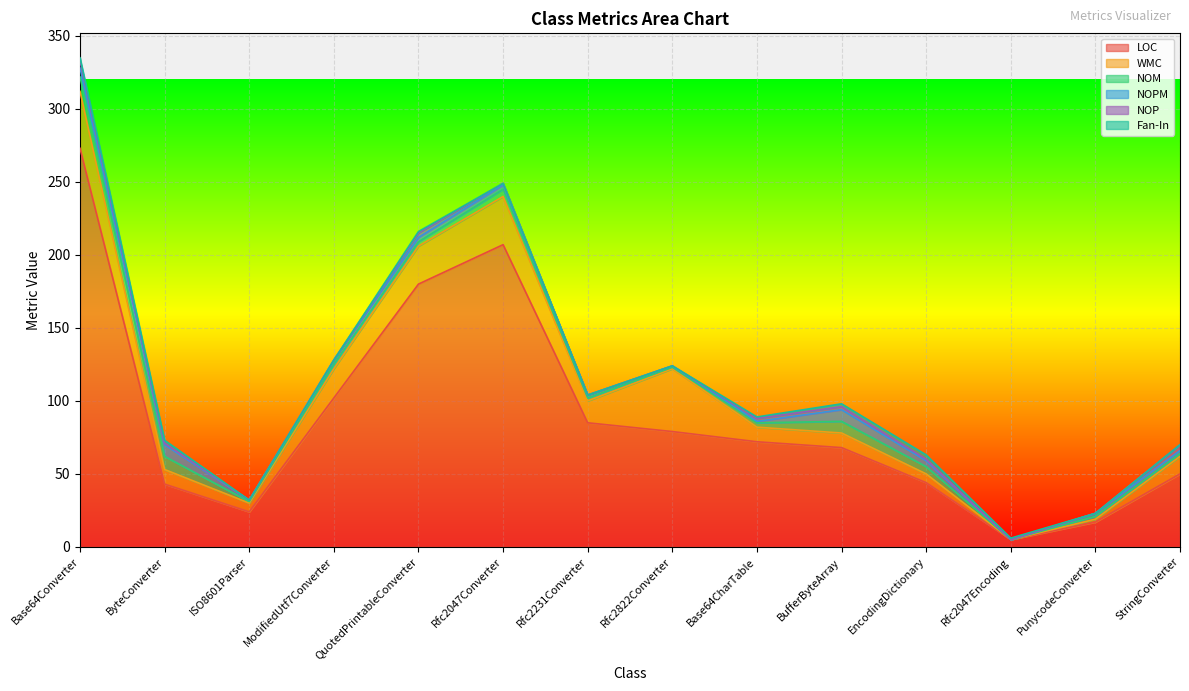

What are all the series names shown in the legend?

LOC, WMC, NOM, NOPM, NOP, Fan-In